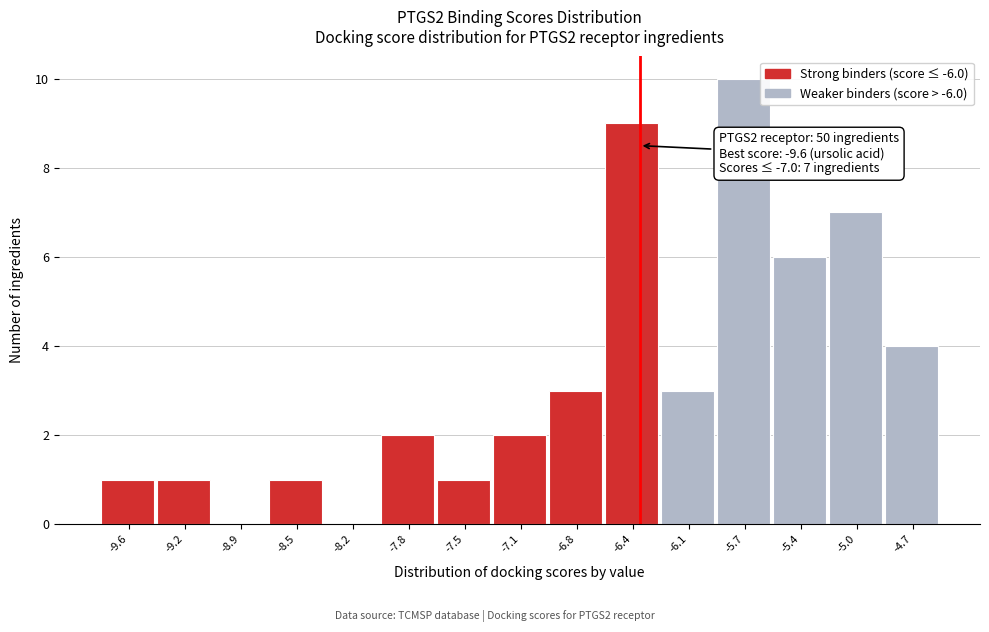

Reading left to right, transcribe all the data shown in this chart.

-9.6=1	-9.2=1	-8.9=0	-8.5=1	-8.2=0	-7.8=2	-7.5=1	-7.1=2	-6.8=3	-6.4=9	-6.1=3	-5.7=10	-5.4=6	-5.0=7	-4.7=4